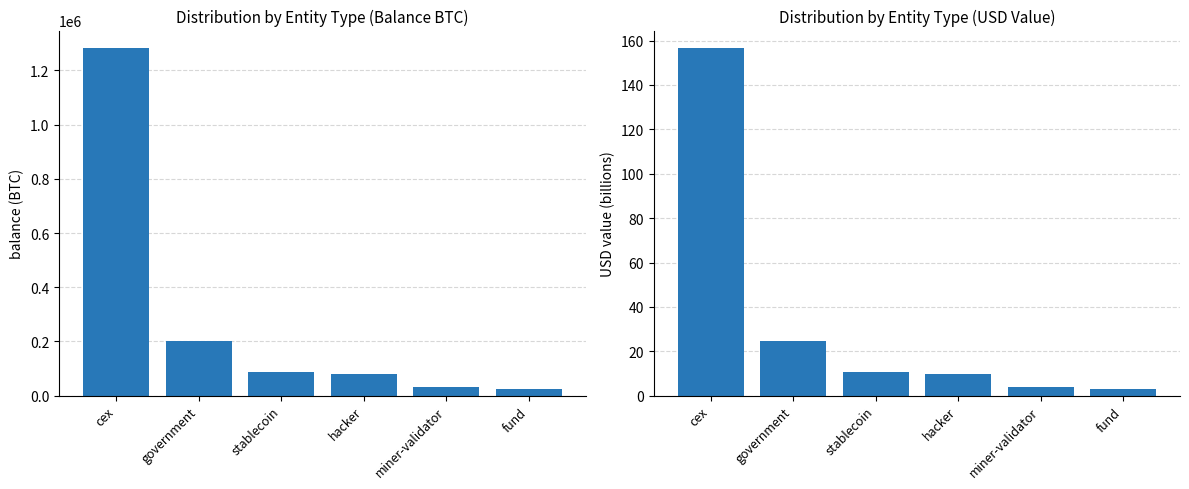

Reading left to right, what are all the values shown in this chart?

balance (BTC): 1282967.8	200014.1	86335.5	79957.3	31643.4	25555.7
USD value (B): 156.7	24.4	10.5	9.8	3.9	3.1